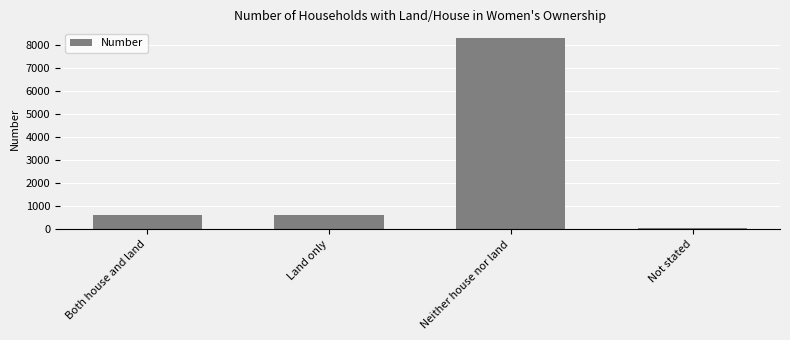

How many data points are less than 634?

2